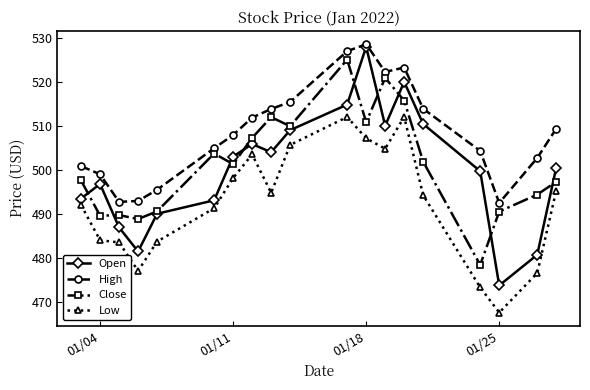

In High, how many points are lower than both neighbors (excluding endpoints)?

3